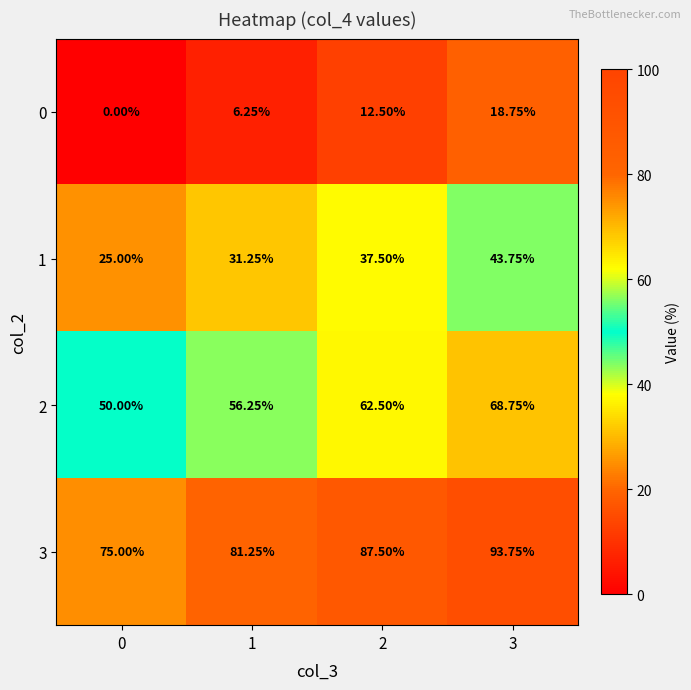

Is the value of 0 at 1 greater than the value of 3 at 3?

No